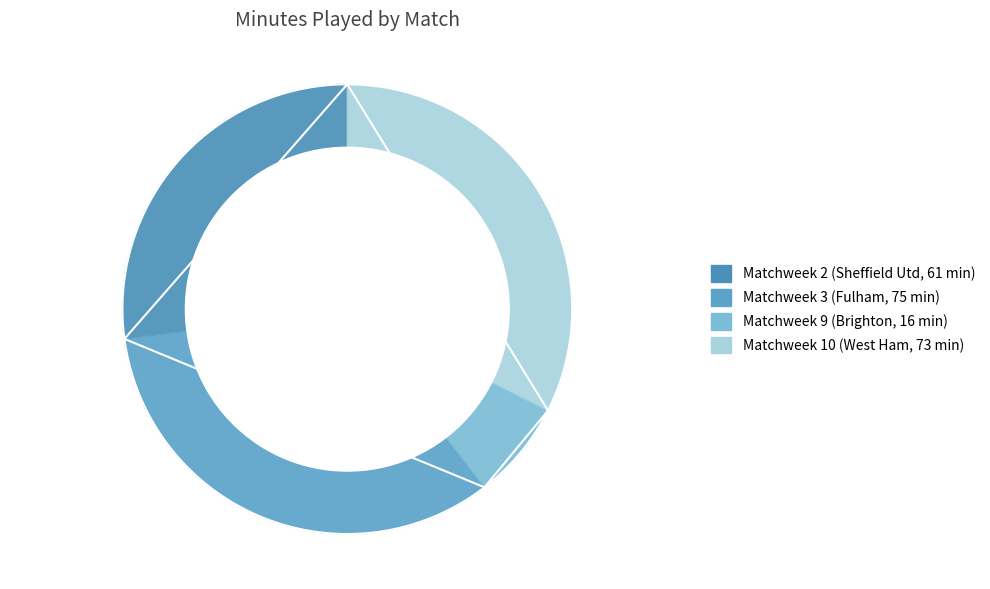

The Matchweek 2 slice represents 27% of the pie. True or false?

True